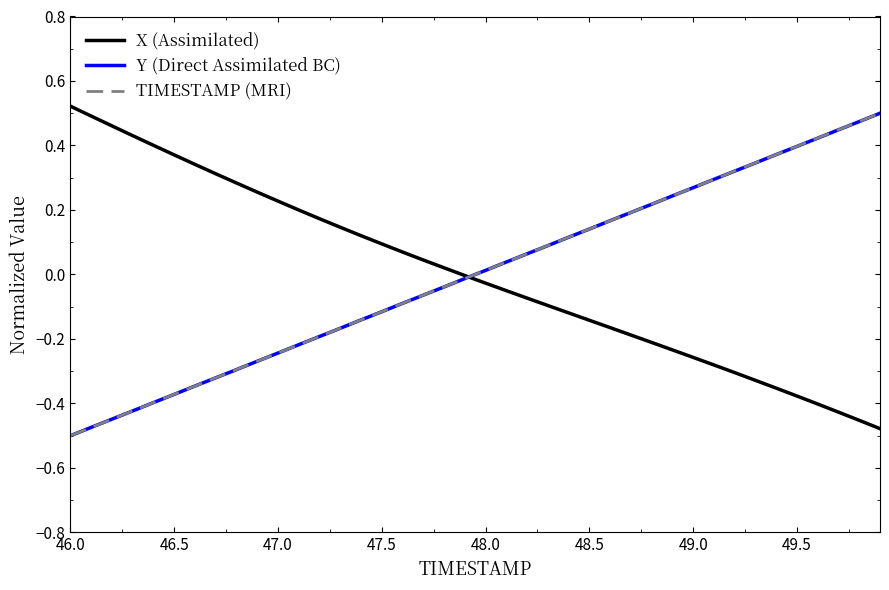

How many values in Y (Direct Assimilated BC) are above zero?

20